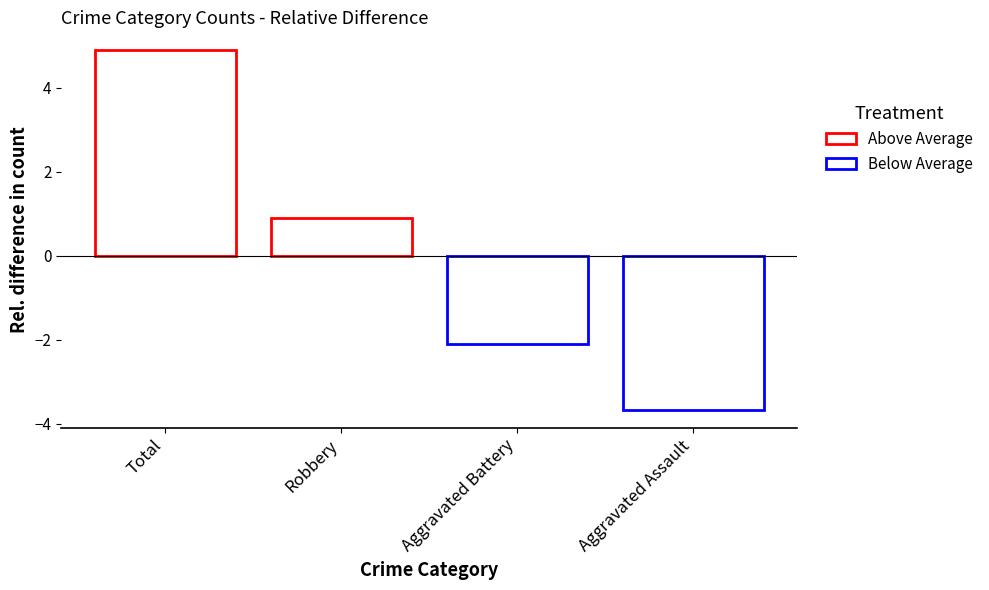

How many series are shown in this chart?

4